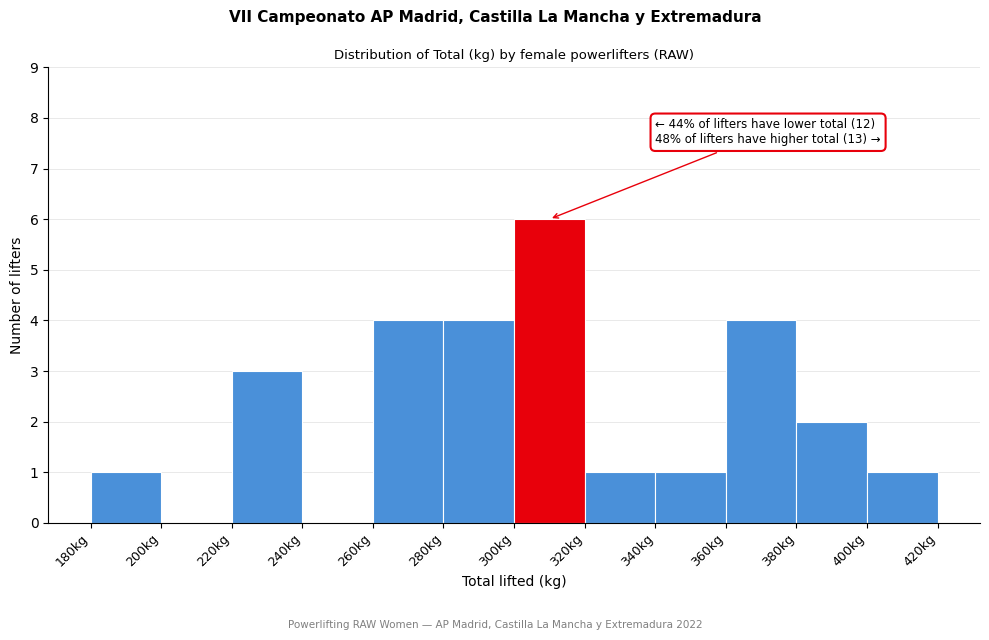

Over which range of the x-axis is the bar tallest?

300 to 320